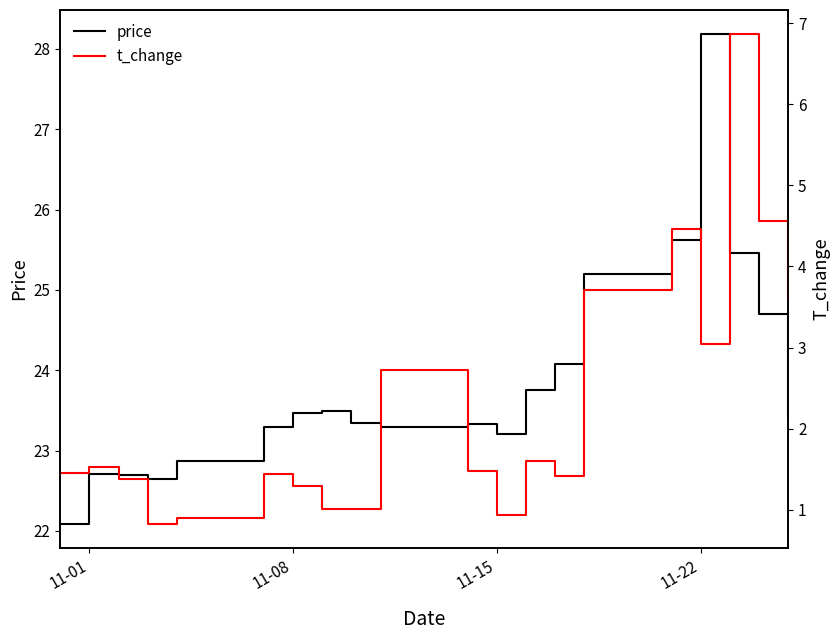

What is the greatest value displayed?

28.2